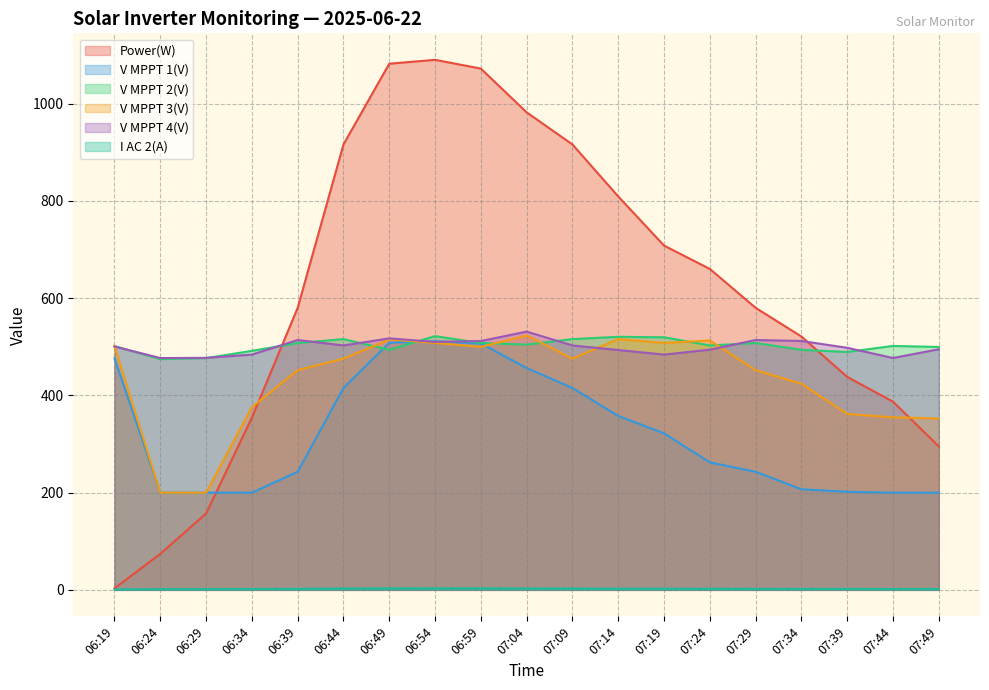

Reading left to right, transcribe all the data shown in this chart.

Power(W): 06:19=3.0	06:24=74.0	06:29=157.0	06:34=354.0	06:39=580.0	06:44=916.0	06:49=1082.0	06:54=1090.0	06:59=1072.0	07:04=982.0	07:09=916.0	07:14=809.0	07:19=708.0	07:24=660.0	07:29=580.0	07:34=521.0	07:39=438.0	07:44=387.0	07:49=295.0
V MPPT 1(V): 06:19=476.0	06:24=199.9	06:29=199.9	06:34=199.8	06:39=242.8	06:44=415.2	06:49=508.2	06:54=511.2	06:59=506.9	07:04=456.2	07:09=415.2	07:14=357.6	07:19=321.9	07:24=262.2	07:29=242.8	07:34=206.8	07:39=201.7	07:44=199.8	07:49=199.8
V MPPT 2(V): 06:19=501.3	06:24=474.5	06:29=476.5	06:34=491.5	06:39=507.6	06:44=515.7	06:49=493.7	06:54=521.8	06:59=507.7	07:04=504.3	07:09=515.7	07:14=520.4	07:19=519.4	07:24=502.6	07:29=507.6	07:34=493.6	07:39=489.2	07:44=501.6	07:49=499.5
V MPPT 3(V): 06:19=501.4	06:24=199.9	06:29=199.9	06:34=375.8	06:39=451.8	06:44=475.6	06:49=514.9	06:54=507.9	06:59=499.7	07:04=523.1	07:09=475.6	07:14=515.6	07:19=507.8	07:24=512.9	07:29=451.8	07:34=423.9	07:39=361.8	07:44=354.8	07:49=352.3
V MPPT 4(V): 06:19=500.4	06:24=476.7	06:29=477.1	06:34=483.8	06:39=513.8	06:44=502.6	06:49=517.2	06:54=509.9	06:59=511.7	07:04=531.1	07:09=502.6	07:14=493.2	07:19=483.8	07:24=493.9	07:29=513.8	07:34=511.8	07:39=497.8	07:44=476.8	07:49=494.8
I AC 2(A): 06:19=0.8	06:24=1.4	06:29=1.5	06:34=1.7	06:39=2.0	06:44=2.7	06:49=3.1	06:54=3.1	06:59=3.1	07:04=2.8	07:09=2.7	07:14=2.3	07:19=2.2	07:24=2.1	07:29=2.0	07:34=1.9	07:39=1.8	07:44=1.7	07:49=1.5